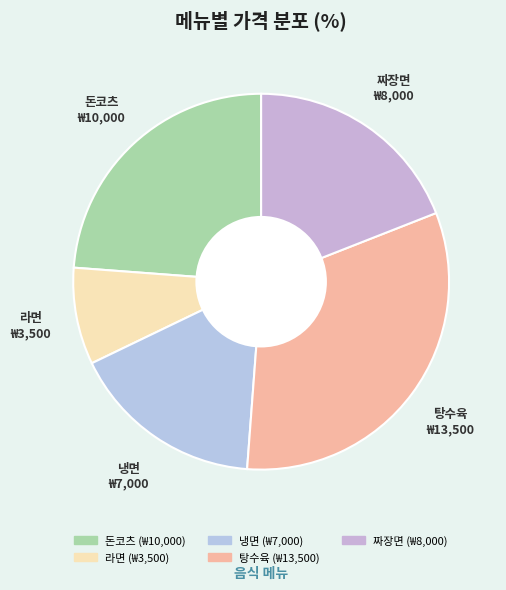

Does 라면 represent more than half of the total?

No